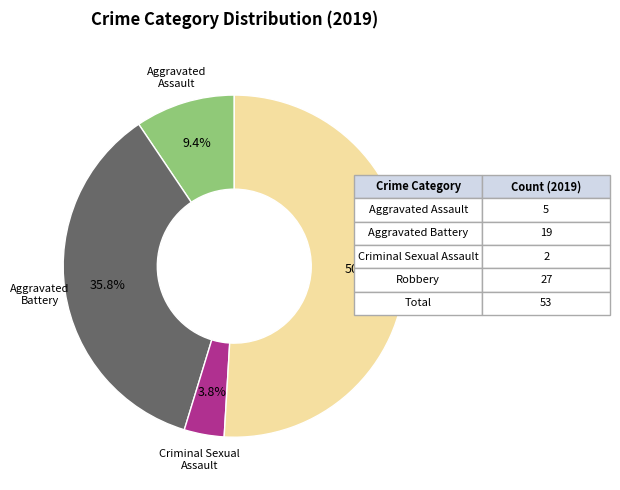

To the nearest percent, what is the average slice percentage?

25%